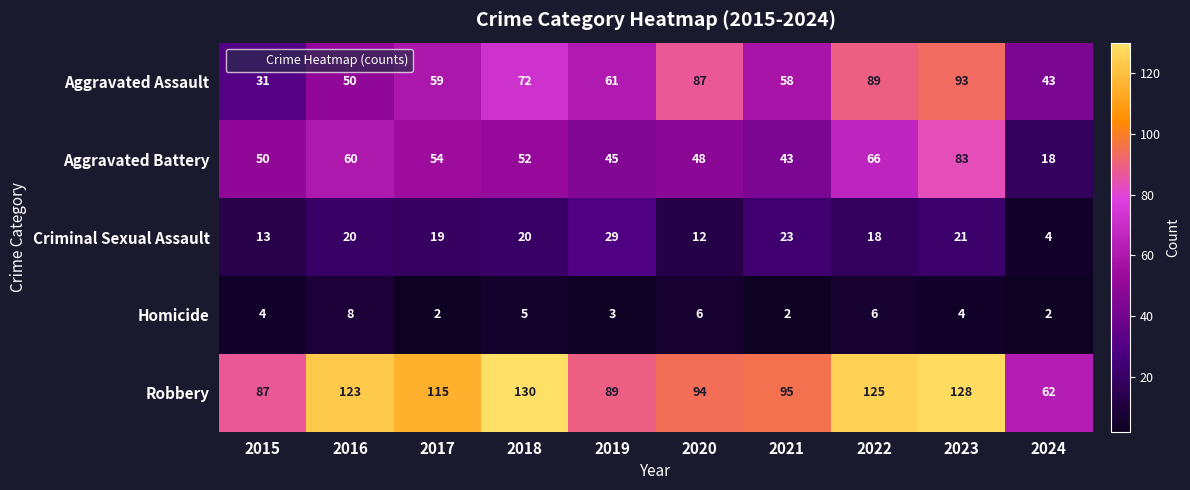

List the series in order of their peak value, highest first.

Robbery, Aggravated Assault, Aggravated Battery, Criminal Sexual Assault, Homicide